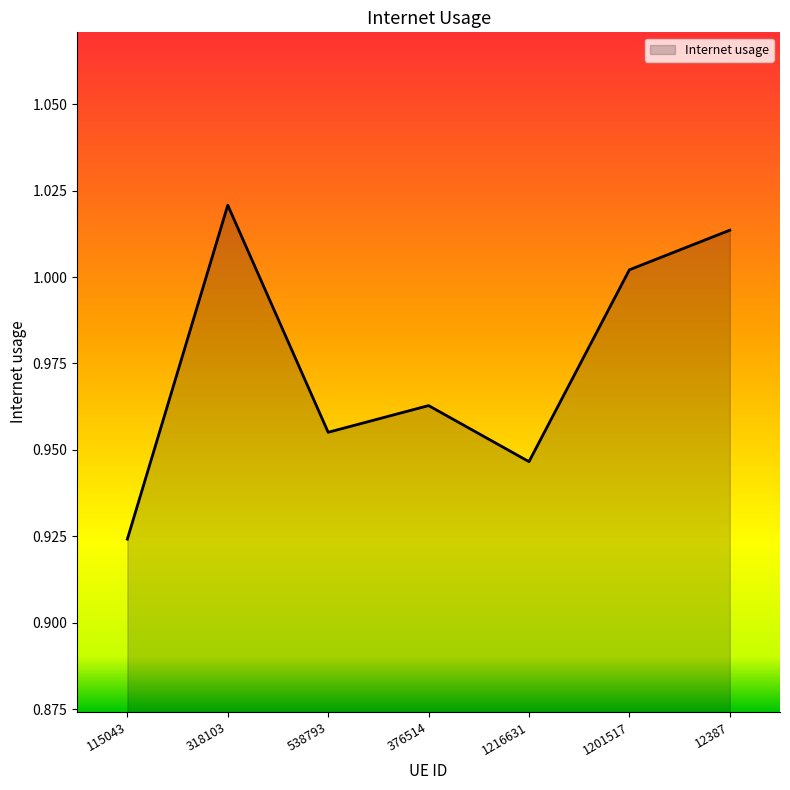

True or false: there are more than 1 points higher than both neighbors.

True